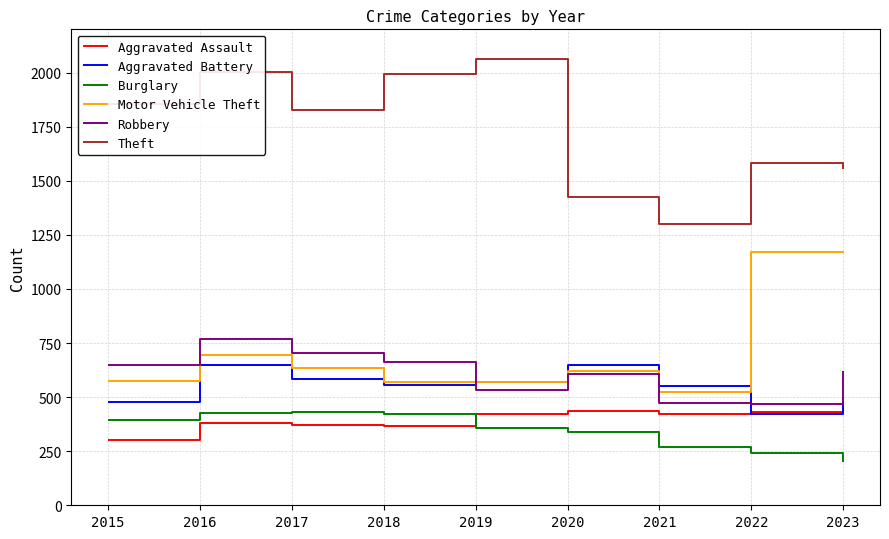

Where is the first local maximum for Robbery?

2016